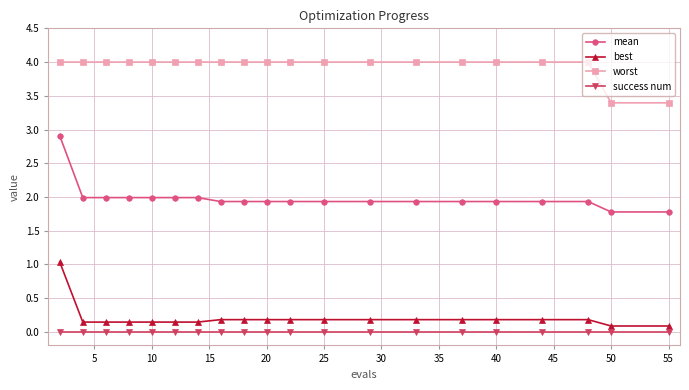

At how many categories does at least one series exceed 1?

20